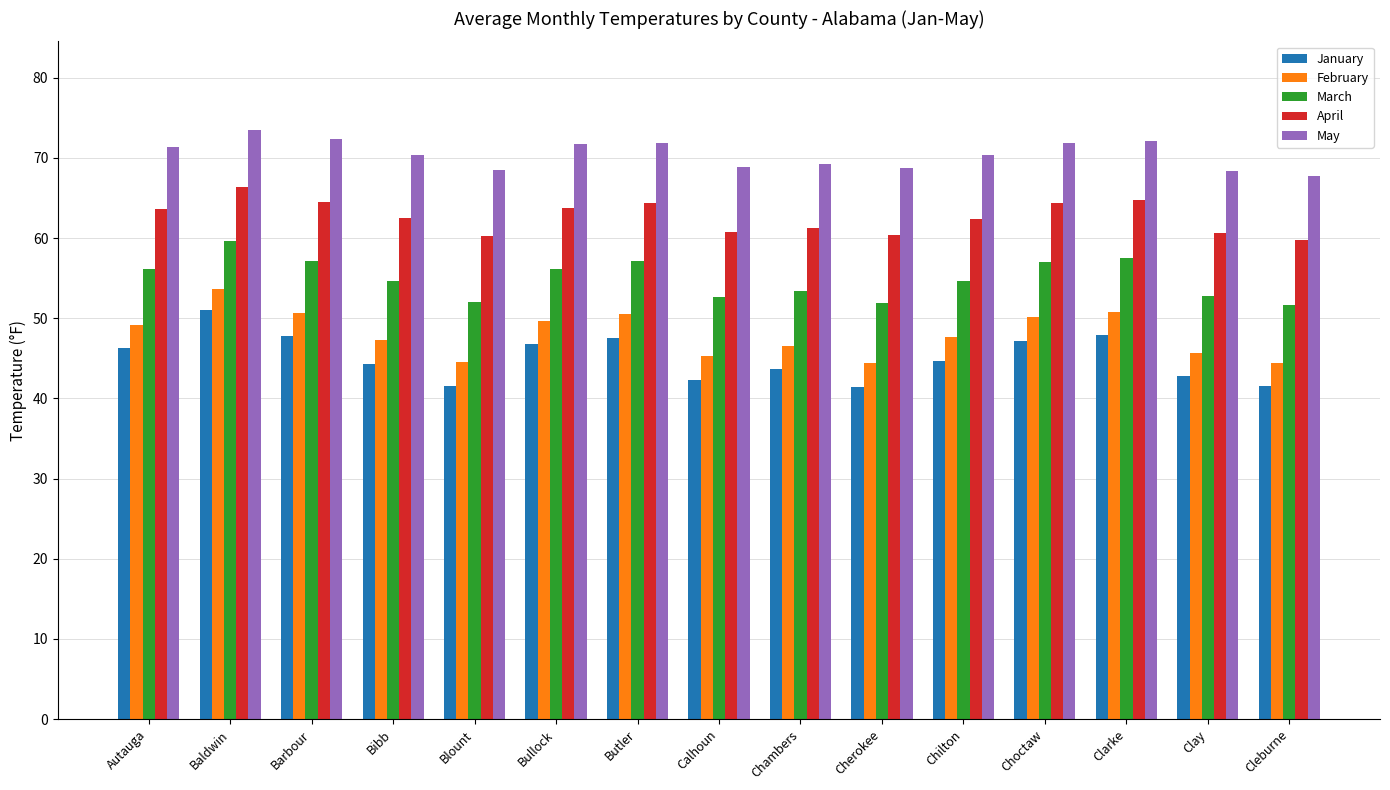

What is the label of the 7th bar from the right?

Chambers